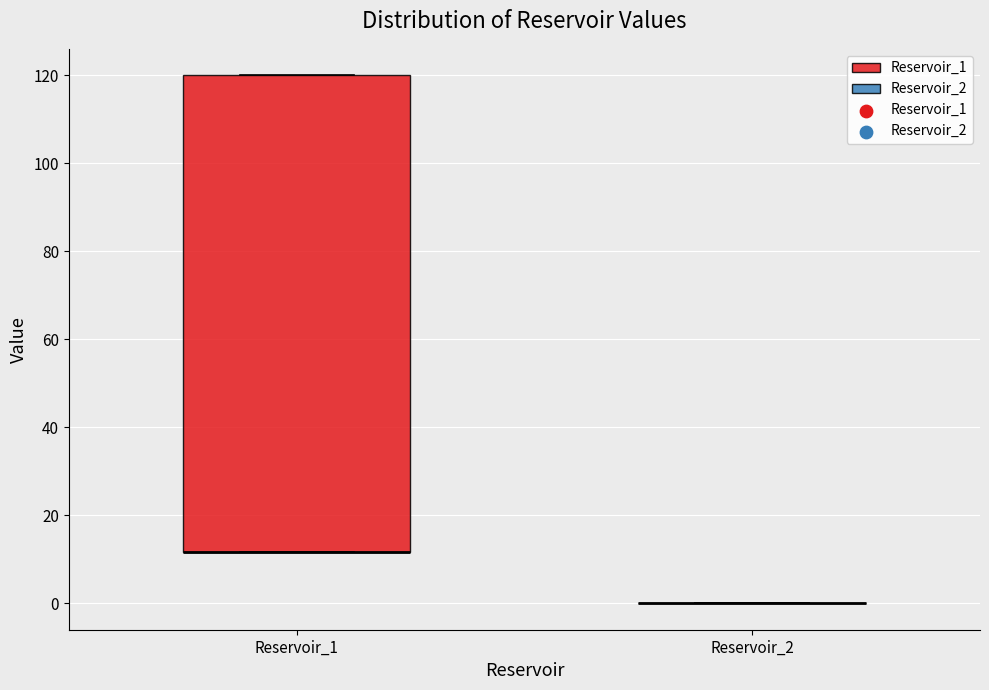

Reading left to right, read every box against the y-axis: the position of its median line, the range the box covers, and the ends of its whiskers. The values are not printed on the chart, so give them approximately, as read against the axis.

Reservoir_1: median 12 (drawn on the box's lower edge), box 12 to 120, whiskers 12 to 120
Reservoir_2: box collapsed to a line at 0, whiskers 0 to 0